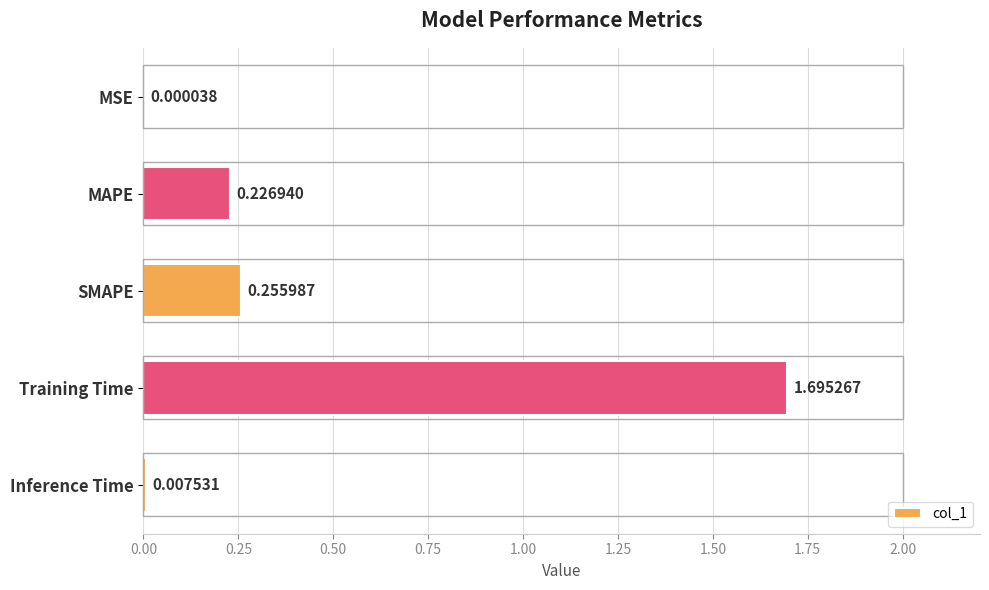

At which label is the value closest to 0?

MSE